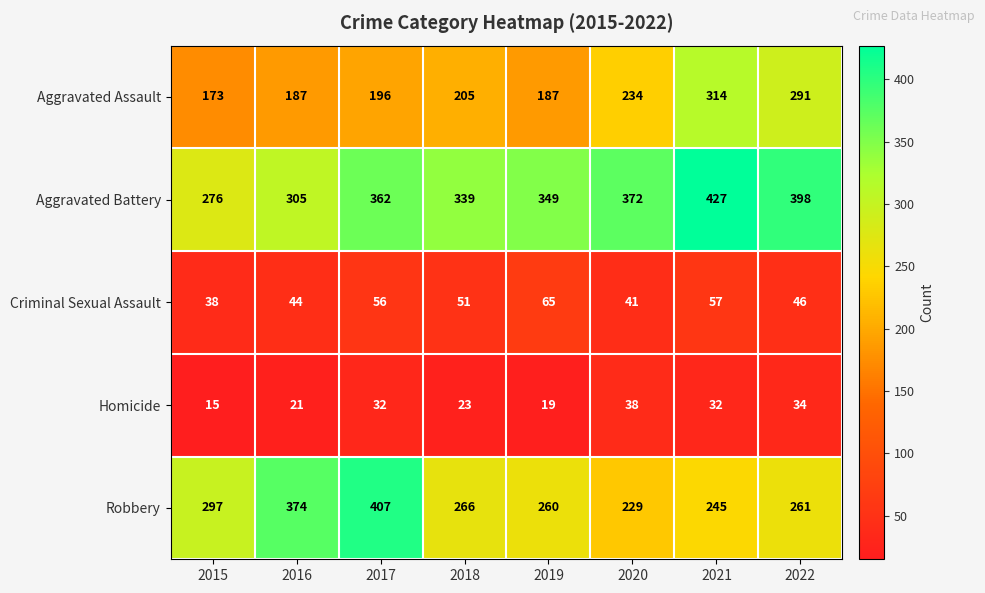

Is it true that Robbery equals 248 at 2016?

False